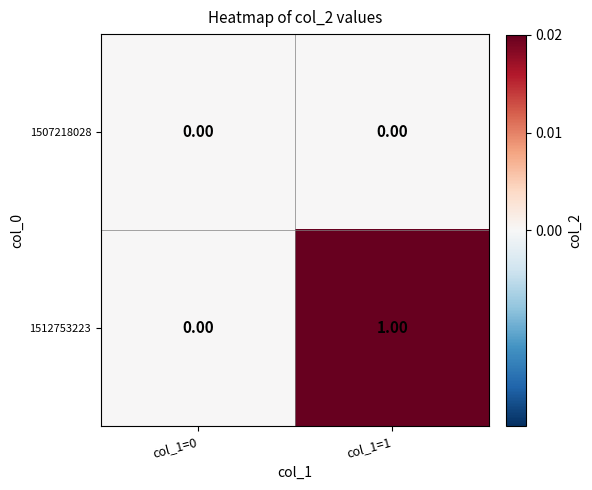

Between col_1=0 and col_1=1, which series saw the biggest shift?

1512753223